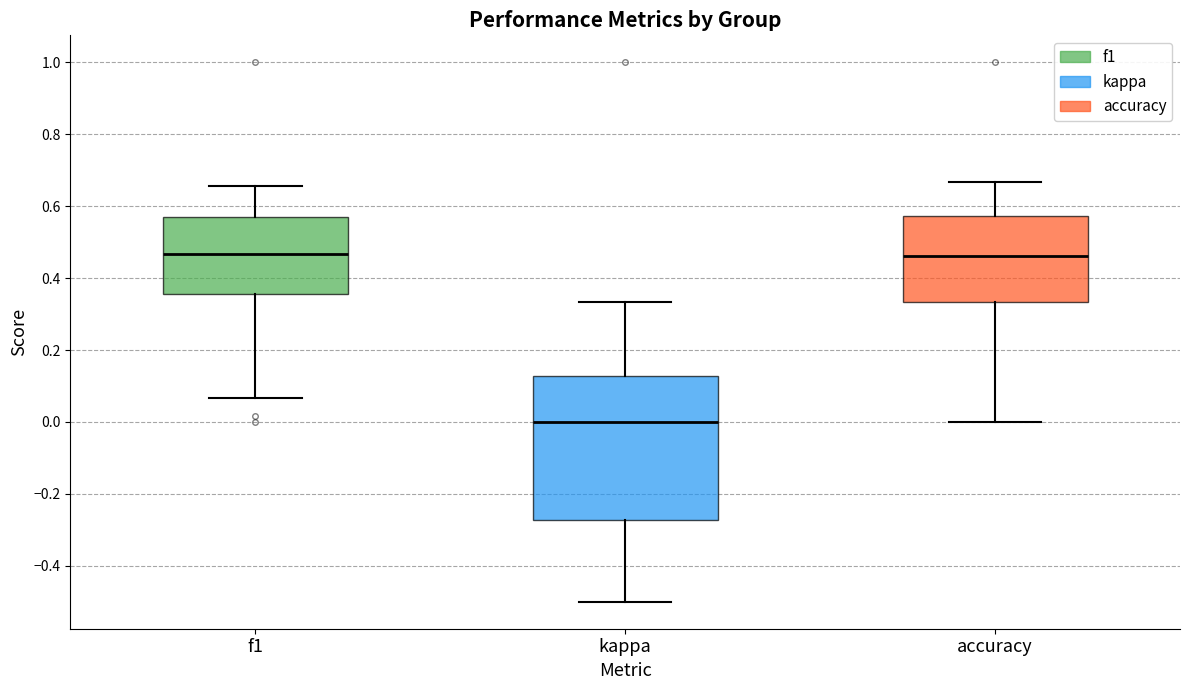

Which box's median line is the lowest?

kappa